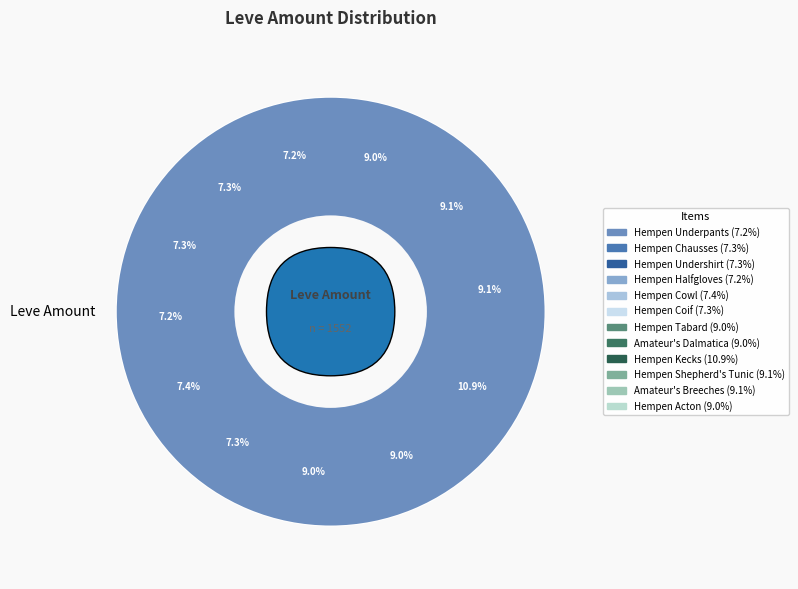

Rank the categories by value from lowest to highest.

Hempen Underpants, Hempen Halfgloves, Hempen Undershirt, Hempen Coif, Hempen Chausses, Hempen Cowl, Hempen Tabard, Amateur's Dalmatica, Hempen Acton, Hempen Shepherd's Tunic, Amateur's Breeches, Hempen Kecks